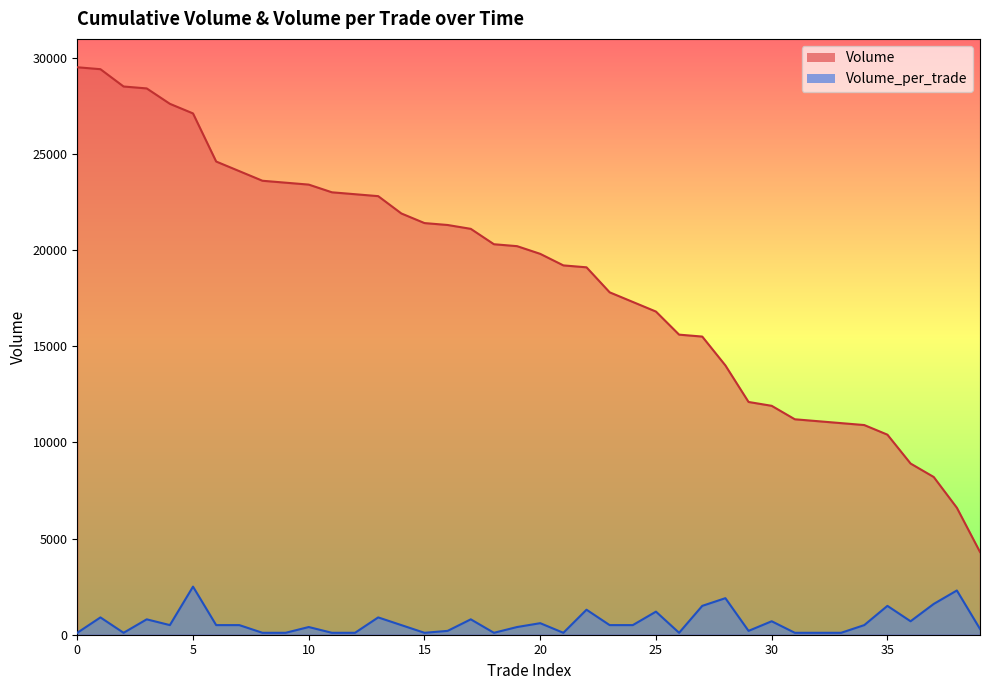

Reading left to right, transcribe all the data shown in this chart.

Volume: 0=29500	1=29400	2=28500	3=28400	4=27600	5=27100	6=24600	7=24100	8=23600	9=23500	10=23400	11=23000	12=22900	13=22800	14=21900	15=21400	16=21300	17=21100	18=20300	19=20200	20=19800	21=19200	22=19100	23=17800	24=17300	25=16800	26=15600	27=15500	28=14000	29=12100	30=11900	31=11200	32=11100	33=11000	34=10900	35=10400	36=8900	37=8200	38=6600	39=4300
Volume_per_trade: 0=100	1=900	2=100	3=800	4=500	5=2500	6=500	7=500	8=100	9=100	10=400	11=100	12=100	13=900	14=500	15=100	16=200	17=800	18=100	19=400	20=600	21=100	22=1300	23=500	24=500	25=1200	26=100	27=1500	28=1900	29=200	30=700	31=100	32=100	33=100	34=500	35=1500	36=700	37=1600	38=2300	39=300